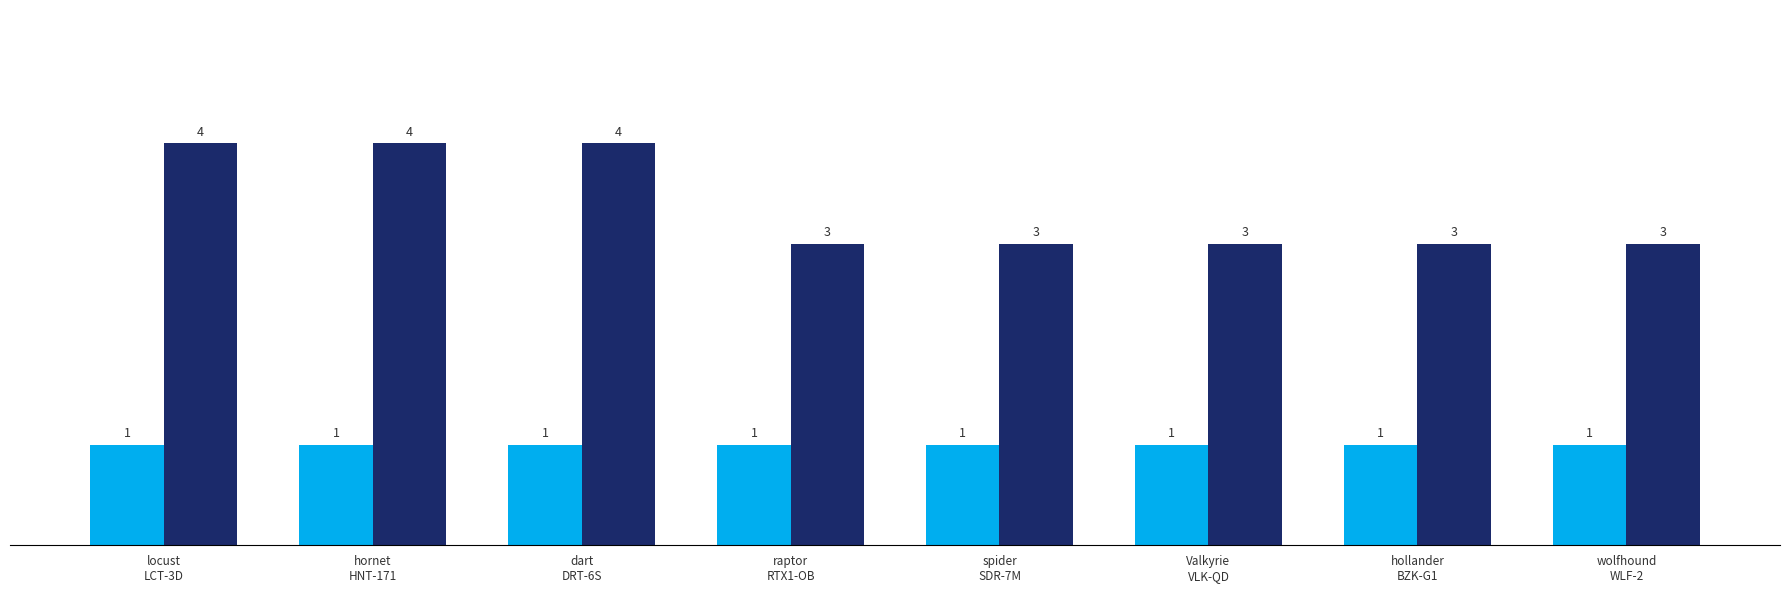

Count the values in the range 3 to 4.

8